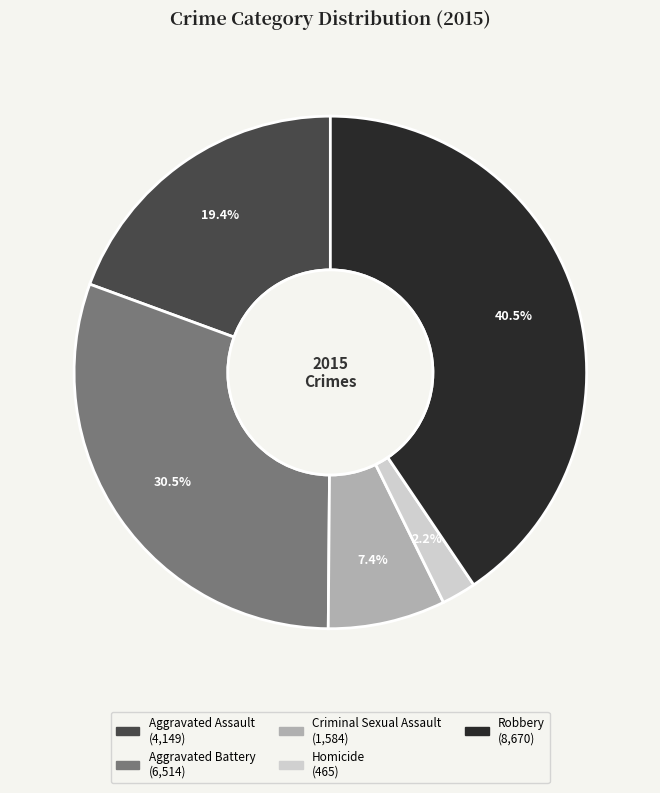

Approximately how many times larger is the value at Robbery compared to Aggravated Battery?

1.3